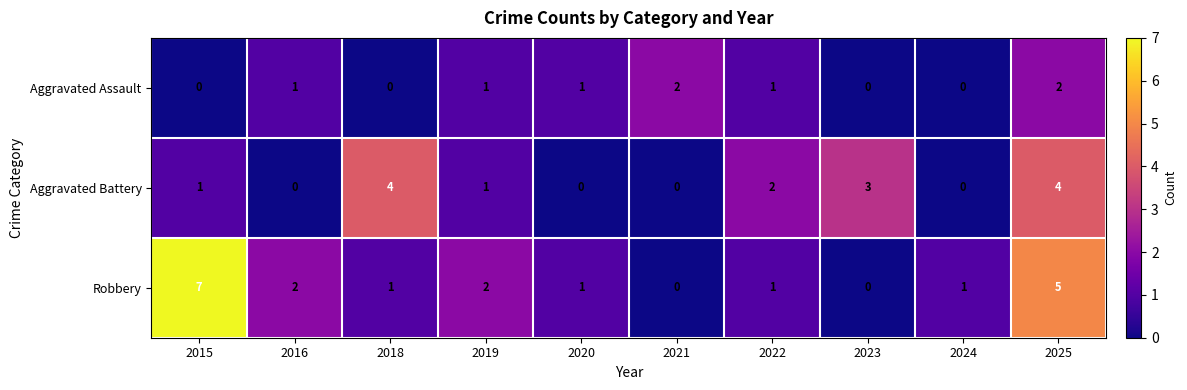

True or false: Robbery has a value of 3 at 2019.

False